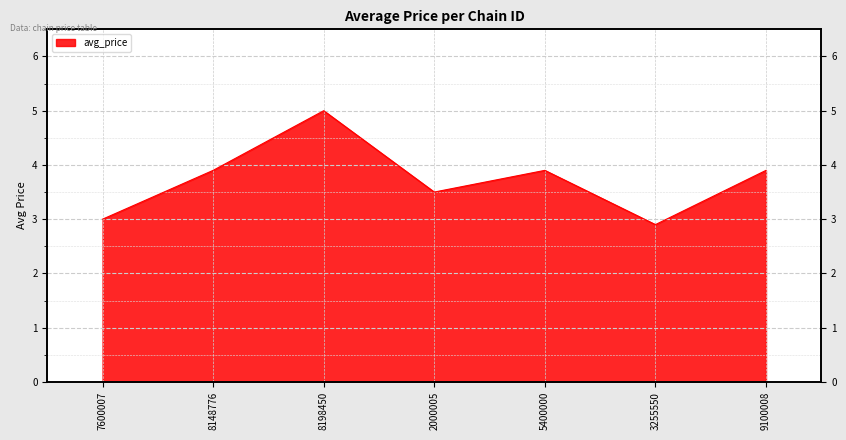

What is the minimum value shown in the chart?

2.9